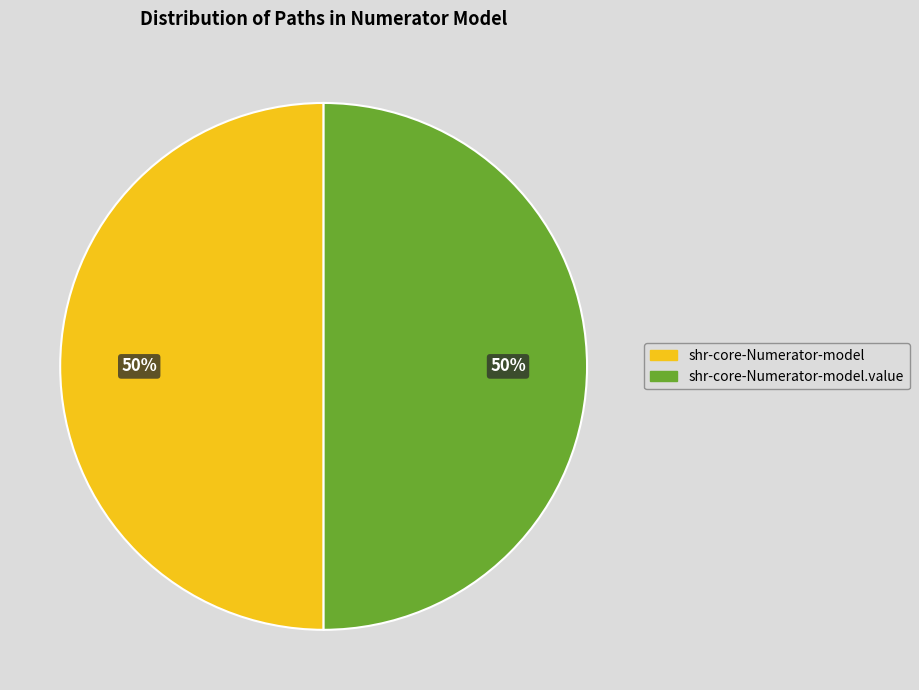

Is it true that shr-core-Numerator-model.value is 95% of the pie?

False